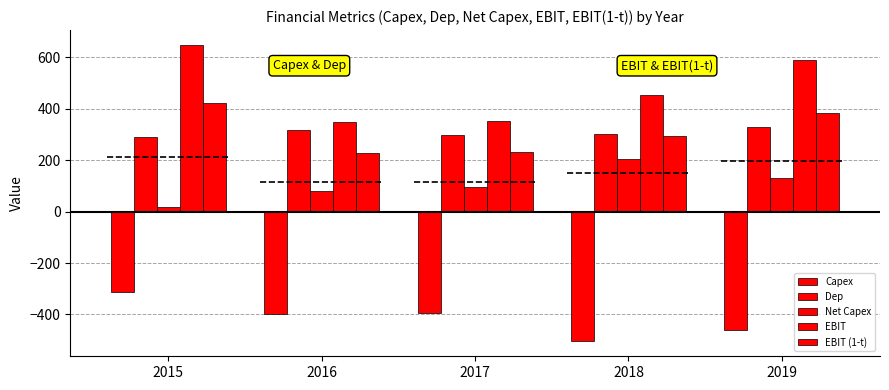

At 2016, list the series in order from smallest to largest.

Capex, Net Capex, EBIT (1-t), Dep, EBIT